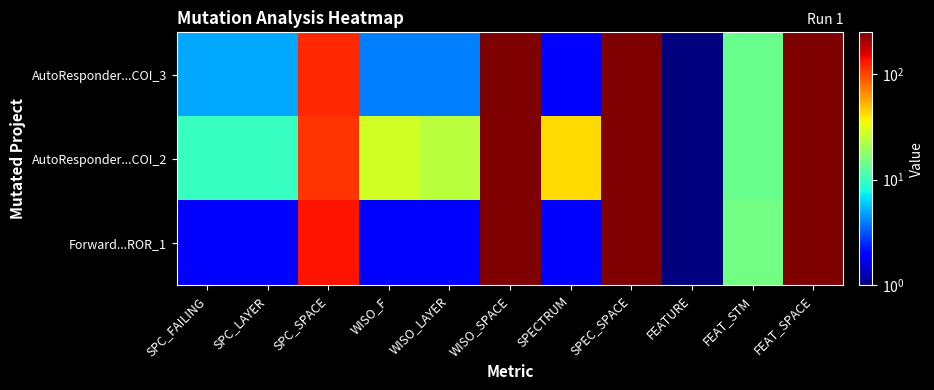

Reading left to right, list all the values displayed in this chart.

AutoResponder...COI_3: SPC_FAILING=5	SPC_LAYER=5	SPC_SPACE=118	WISO_F=4	WISO_LAYER=4	WISO_SPACE=247	SPECTRUM=2	SPEC_SPACE=247	FEATURE=1	FEAT_STM=14	FEAT_SPACE=247
AutoResponder...COI_2: SPC_FAILING=10	SPC_LAYER=10	SPC_SPACE=110	WISO_F=28	WISO_LAYER=24	WISO_SPACE=247	SPECTRUM=42	SPEC_SPACE=247	FEATURE=1	FEAT_STM=14	FEAT_SPACE=247
Forward...ROR_1: SPC_FAILING=2	SPC_LAYER=2	SPC_SPACE=133	WISO_F=2	WISO_LAYER=2	WISO_SPACE=247	SPECTRUM=2	SPEC_SPACE=247	FEATURE=1	FEAT_STM=15	FEAT_SPACE=247